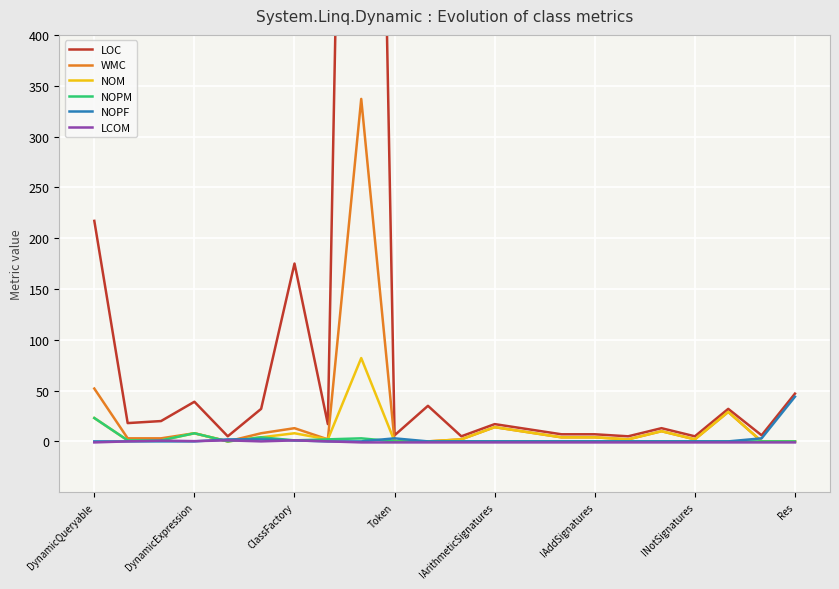

Where does the WMC series first go above 4?

DynamicQueryable